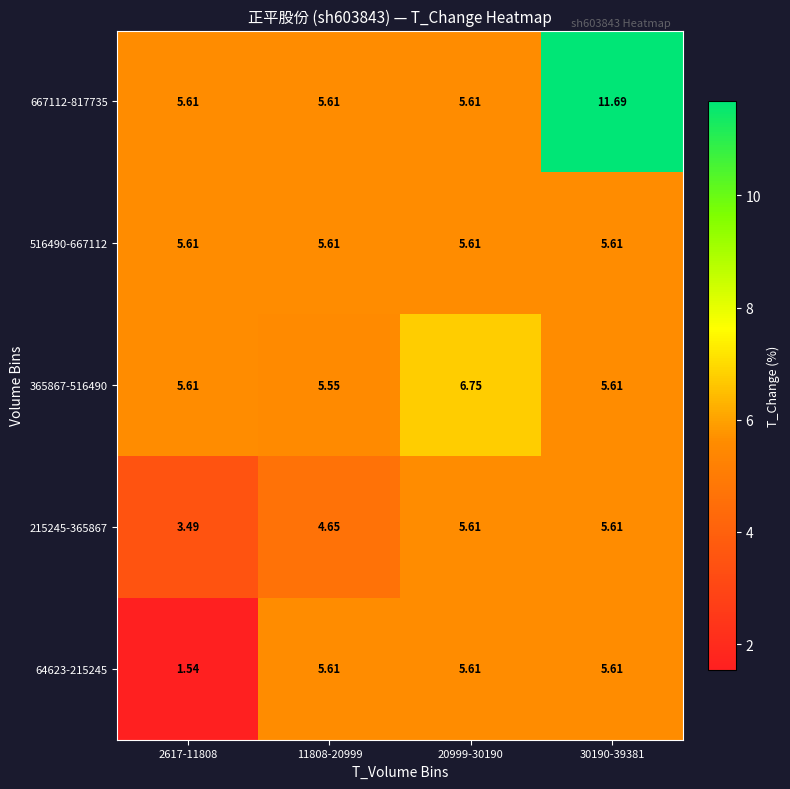

Which series has the largest total across all categories?

667112-817735